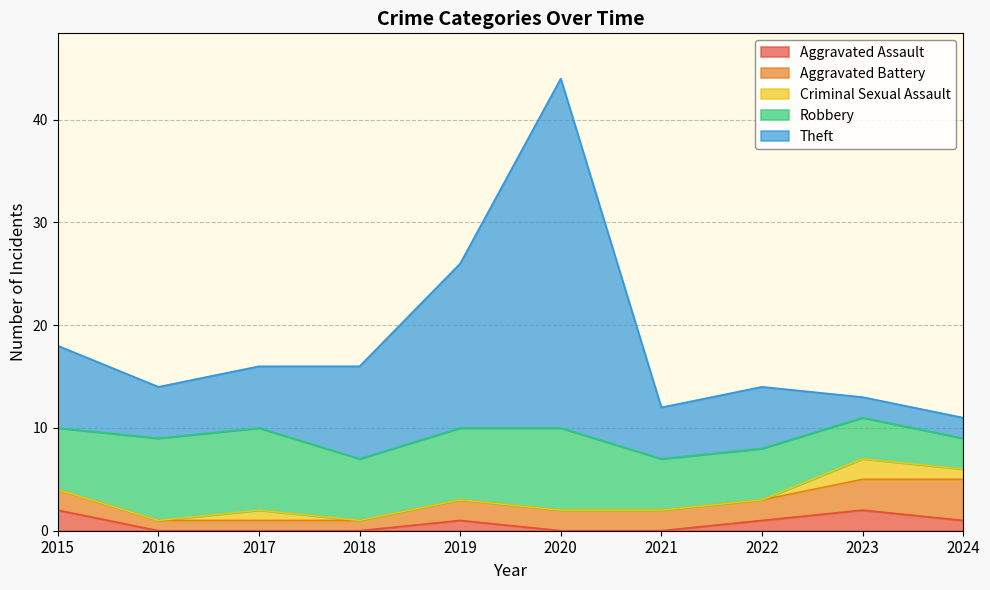

Reading right to left, what are all the values shown in this chart?

Aggravated Assault: 1	2	1	0	0	1	0	0	0	2
Aggravated Battery: 4	3	2	2	2	2	1	1	1	2
Criminal Sexual Assault: 1	2	0	0	0	0	0	1	0	0
Robbery: 3	4	5	5	8	7	6	8	8	6
Theft: 2	2	6	5	34	16	9	6	5	8